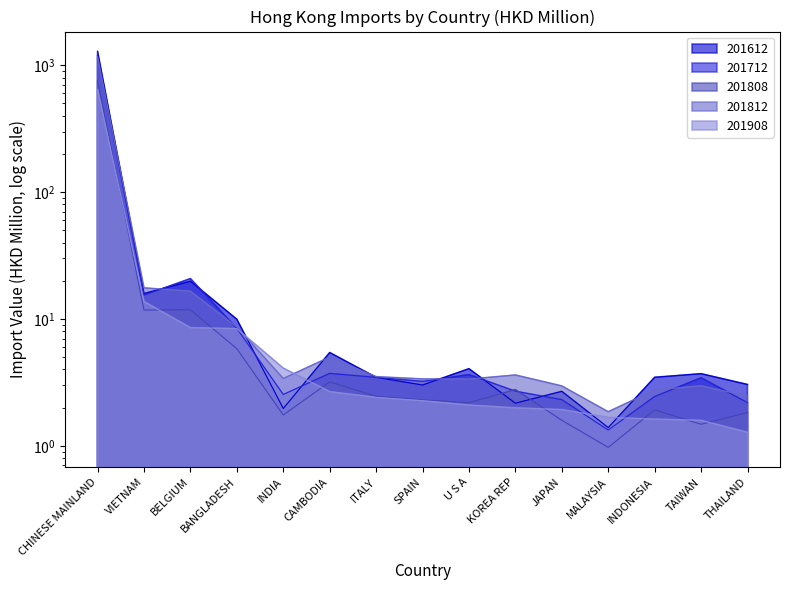

What is the smallest value displayed?

1.0